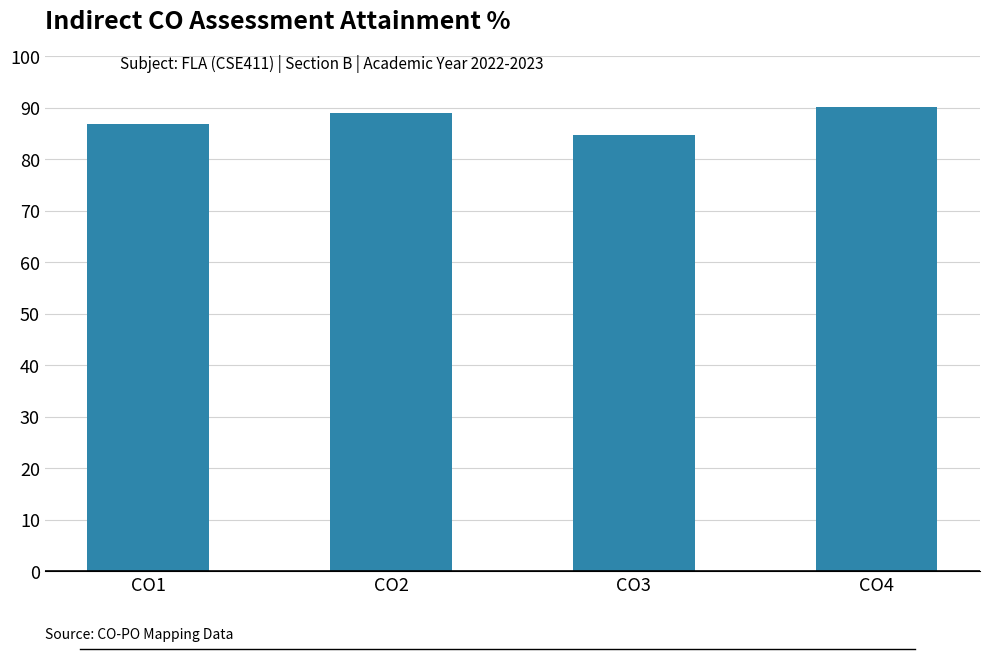

List the labels in order of value, smallest first.

CO3, CO1, CO2, CO4